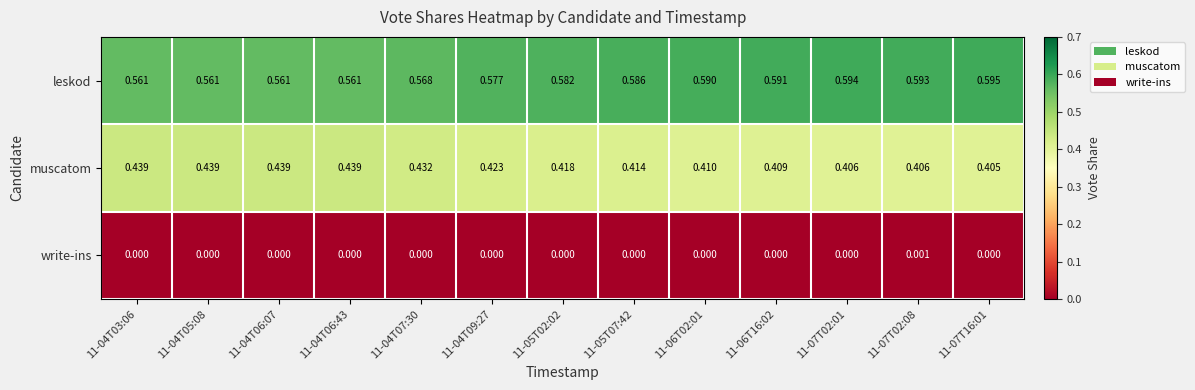

Is the value of muscatom at 11-04T07:30 greater than the value of leskod at 11-07T02:01?

No